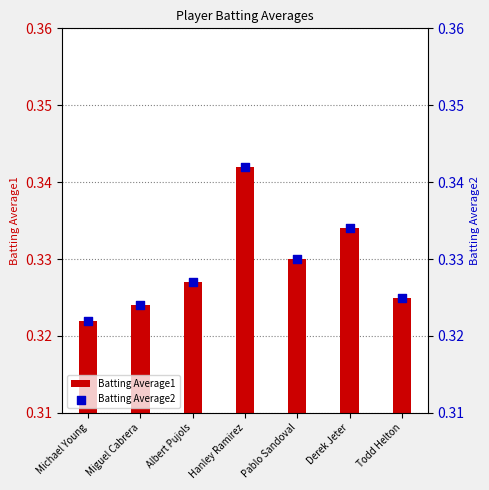

At how many categories does at least one series exceed 0?

7